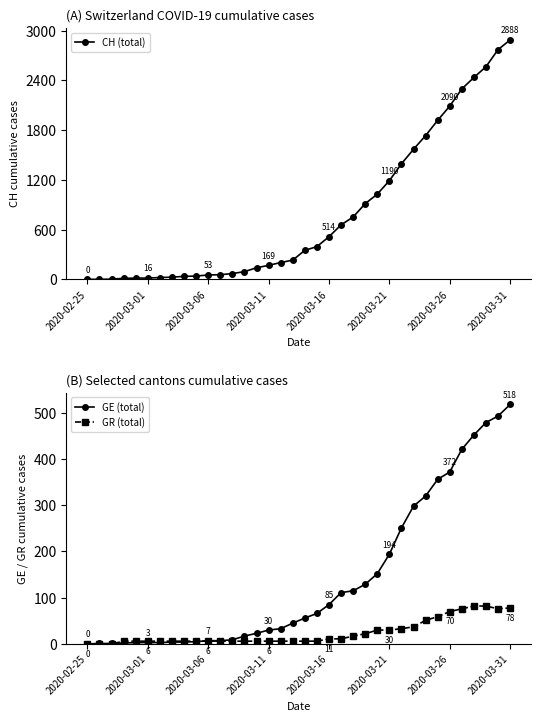

What are all the series names shown in the legend?

CH (total), GE (total), GR (total)